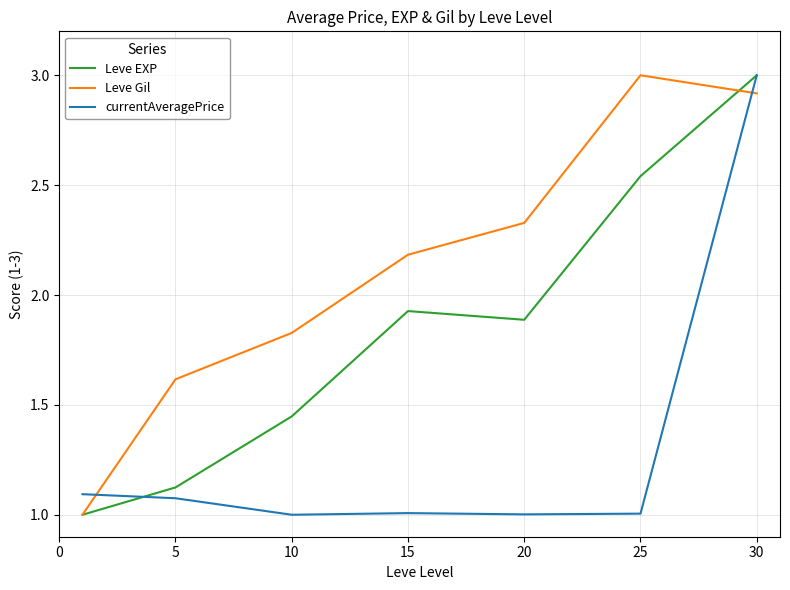

Which series has the largest total across all categories?

Leve Gil